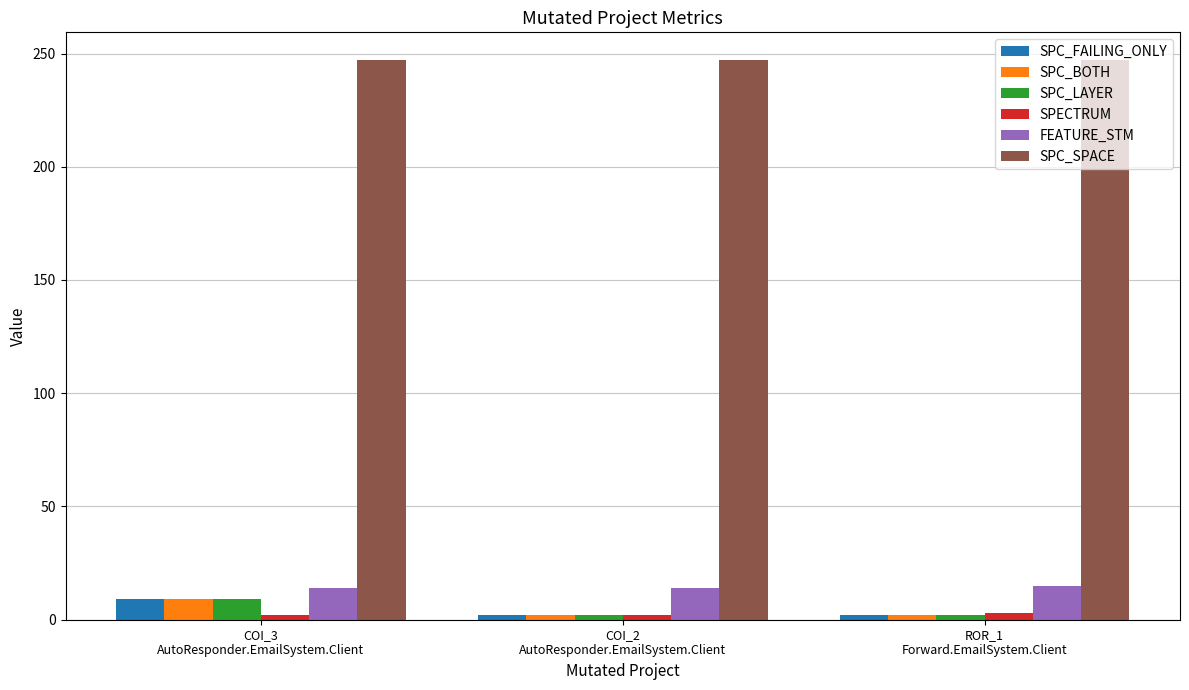

How many bars are there in total?

18